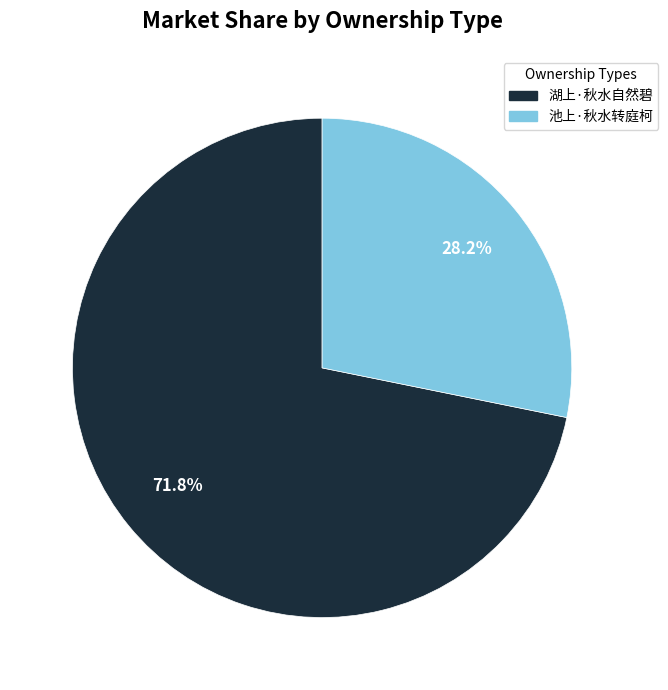

To the nearest percent, what is the difference between the largest and smallest slice percentages?

44%